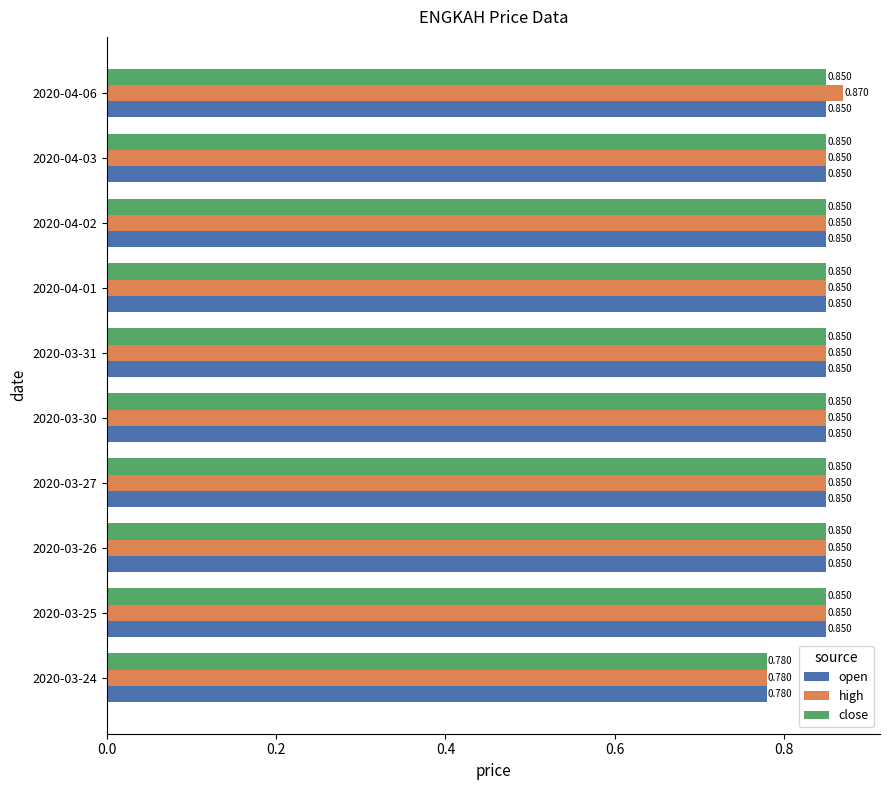

Which series has the largest total across all categories?

high